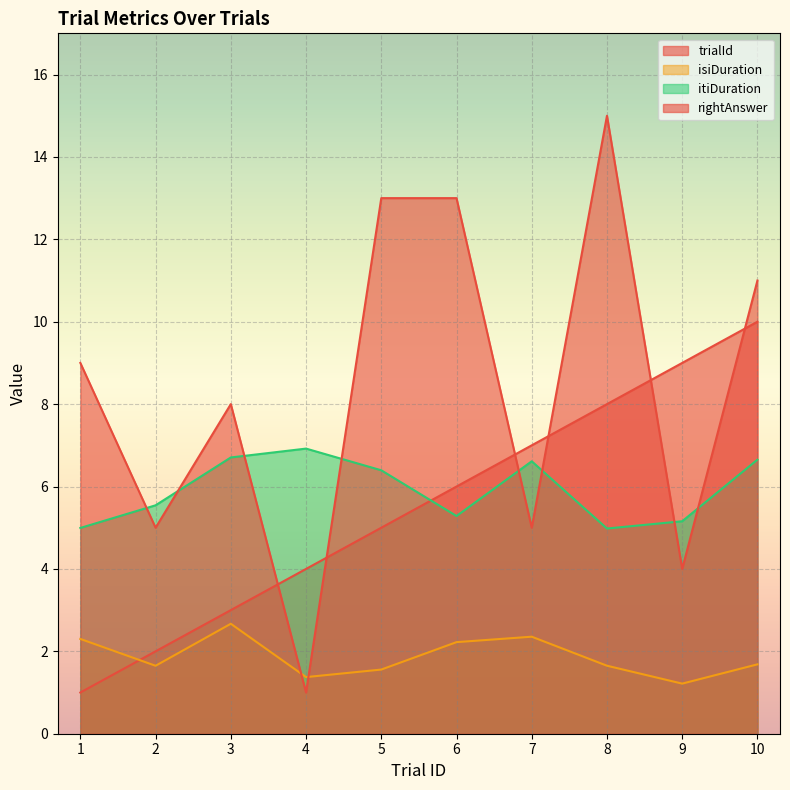

Which series has the widest spread of values?

rightAnswer